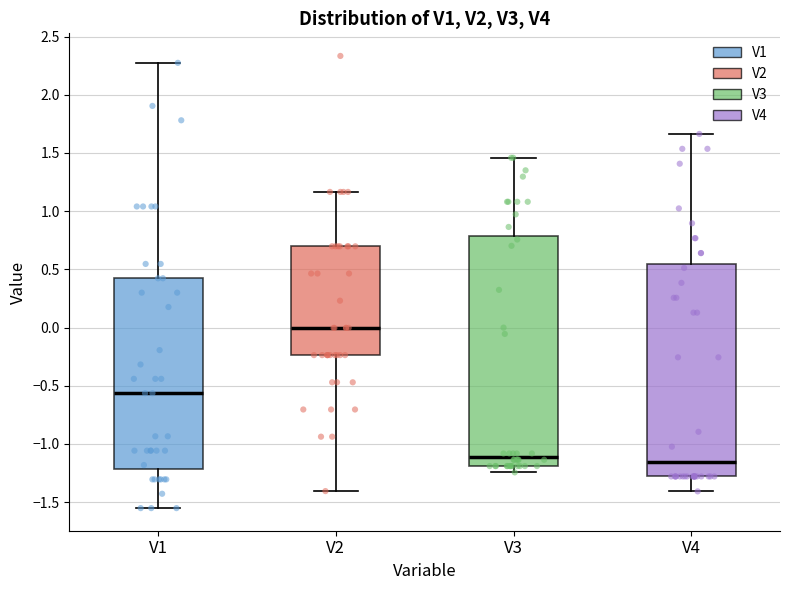

Reading left to right, transcribe this box plot: for each box, give where its median line is, the range the box spans, and where its two whiskers end, as read against the y-axis. The values are not printed on the chart, so give them approximately, as read against the axis.

V1: median -0.55, box -1.20 to 0.40, whiskers -1.55 to 2.25
V2: median 0.00, box -0.25 to 0.70, whiskers -1.40 to 1.15
V3: median -1.10, box -1.20 to 0.80, whiskers -1.25 to 1.45
V4: median -1.15, box -1.30 to 0.55, whiskers -1.40 to 1.65